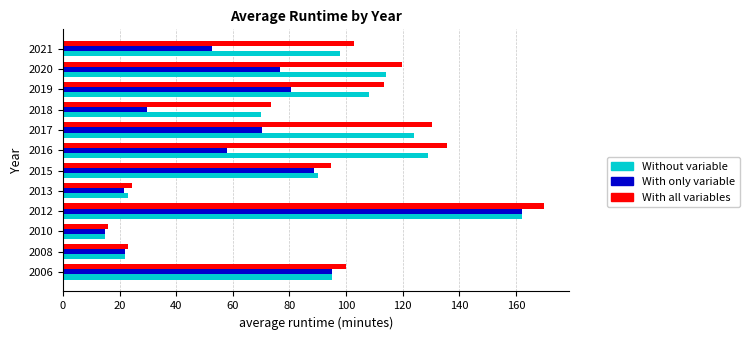

Is it true that With only variable equals 22.0 at 2008?

True